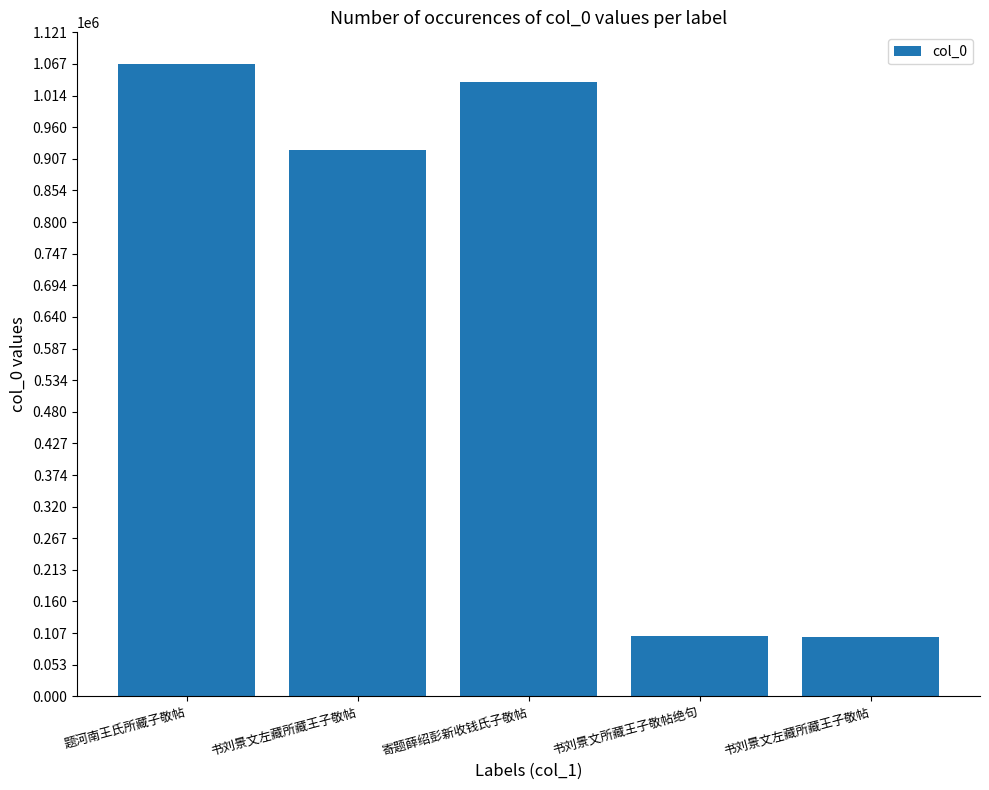

Reading left to right, list all the values displayed in this chart.

题河南王氏所藏子敬帖=1067173	书刘景文左藏所藏王子敬帖=921742	寄题薛绍彭新收钱氏子敬帖=1037005	书刘景文所藏王子敬帖绝句=101221	书刘景文左藏所藏王子敬帖=99840